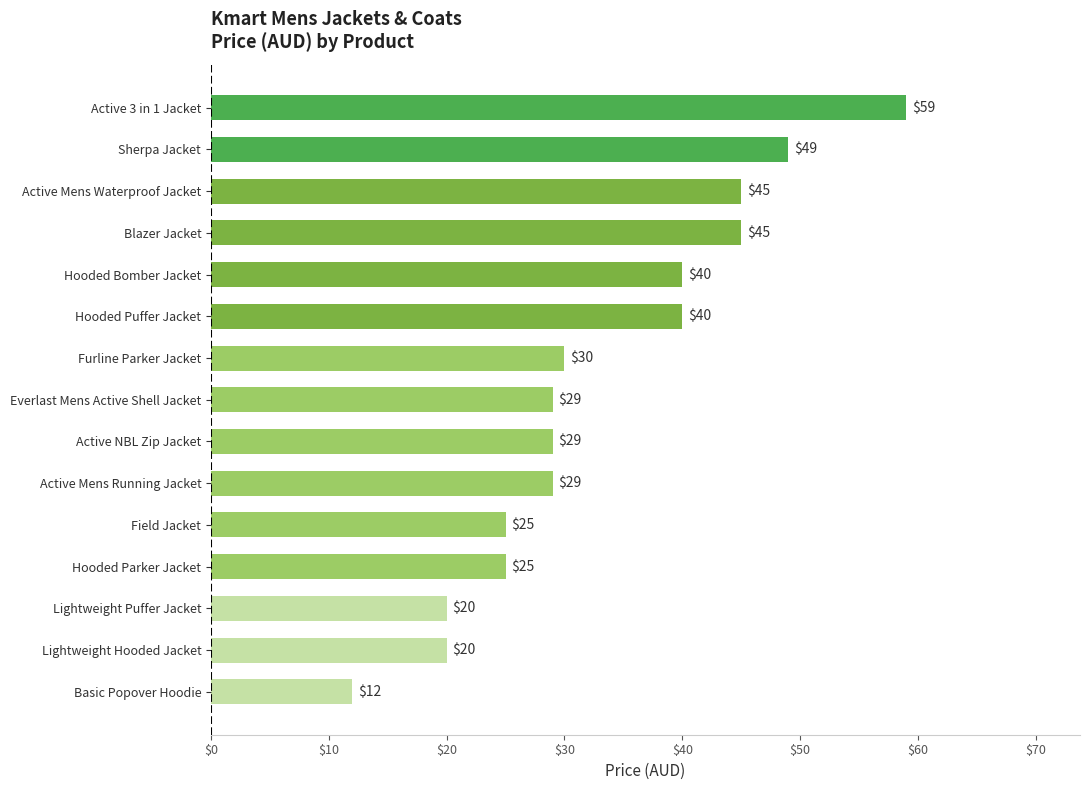

What is the difference between the maximum and minimum values?

47